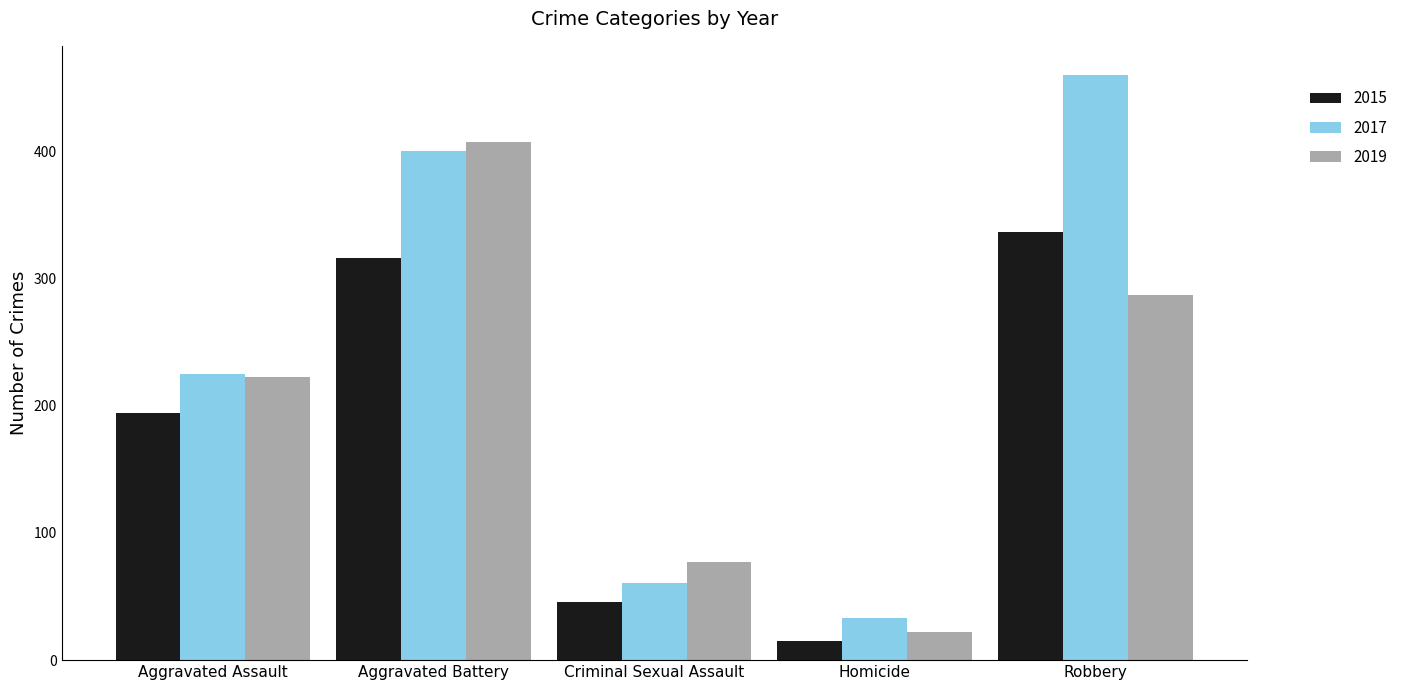

What is the difference between the 2017 values at Aggravated Assault and Robbery?

235